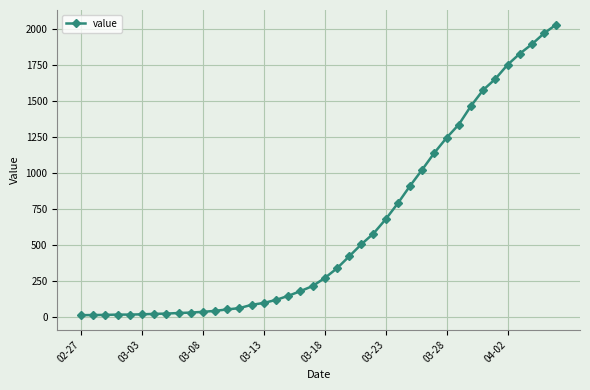

What is the sum of all values?

24656